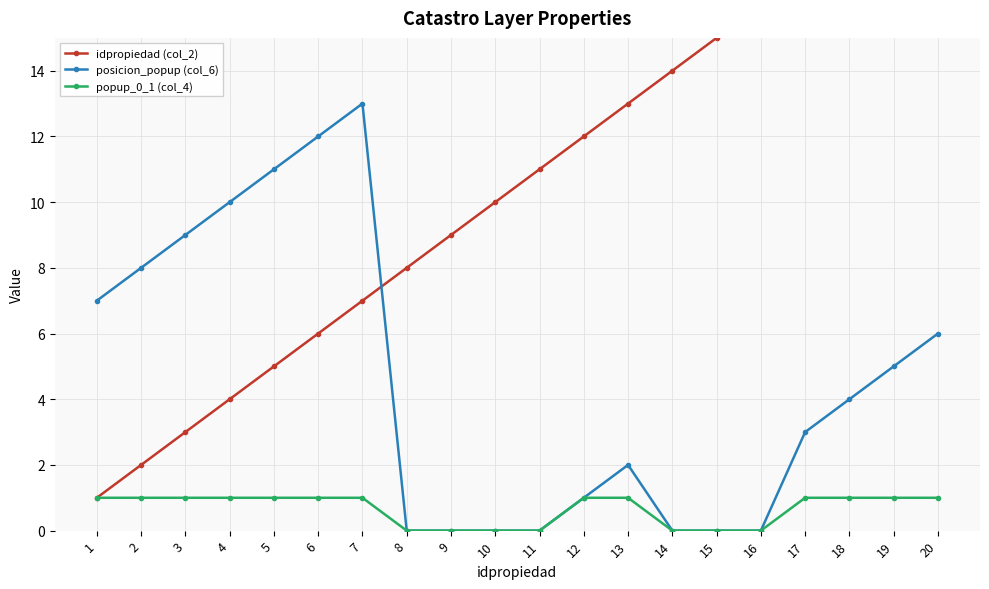

Does the chart have visible grid lines?

Yes